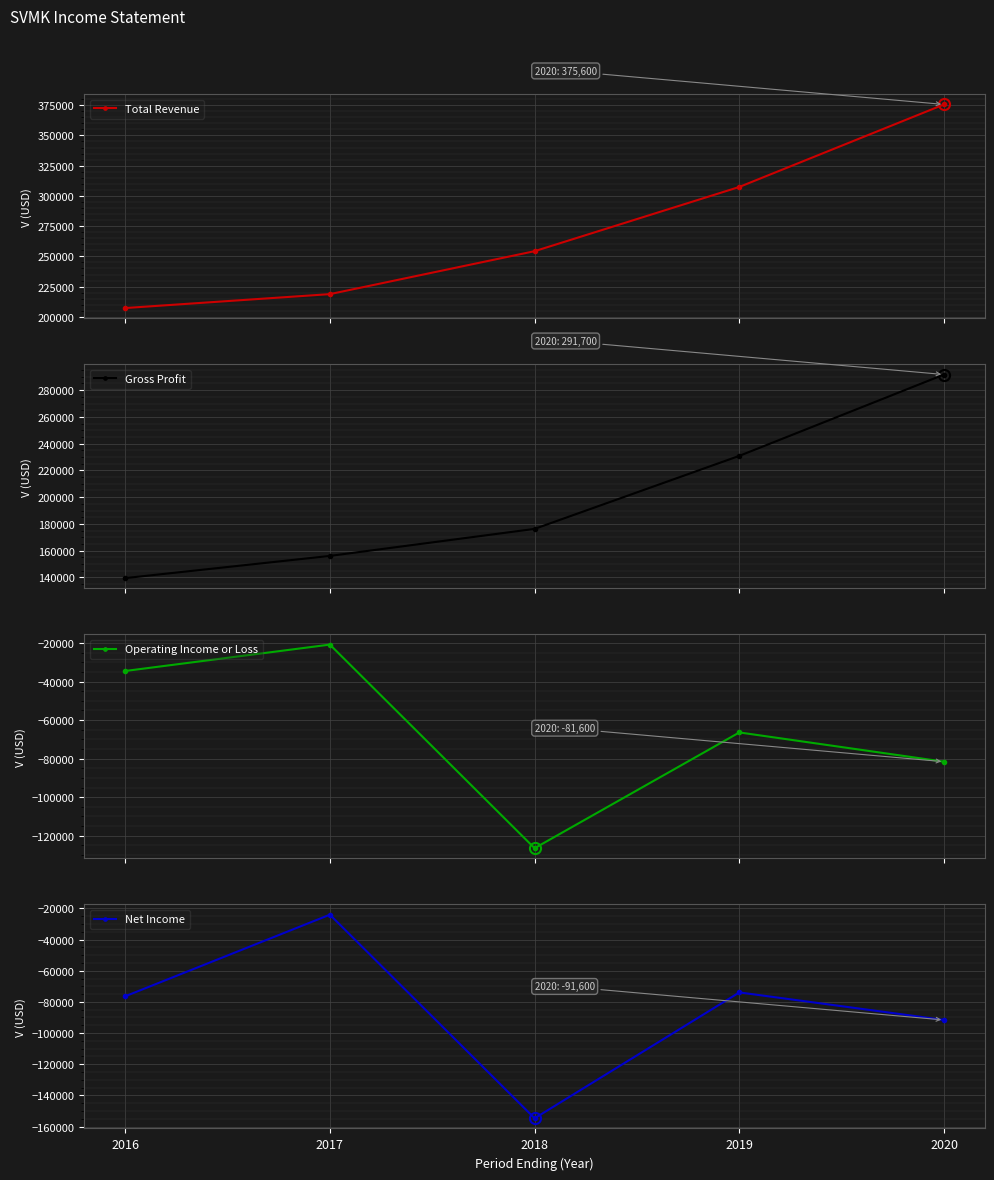

Which series changed the most between 2017 and 2020?

Total Revenue